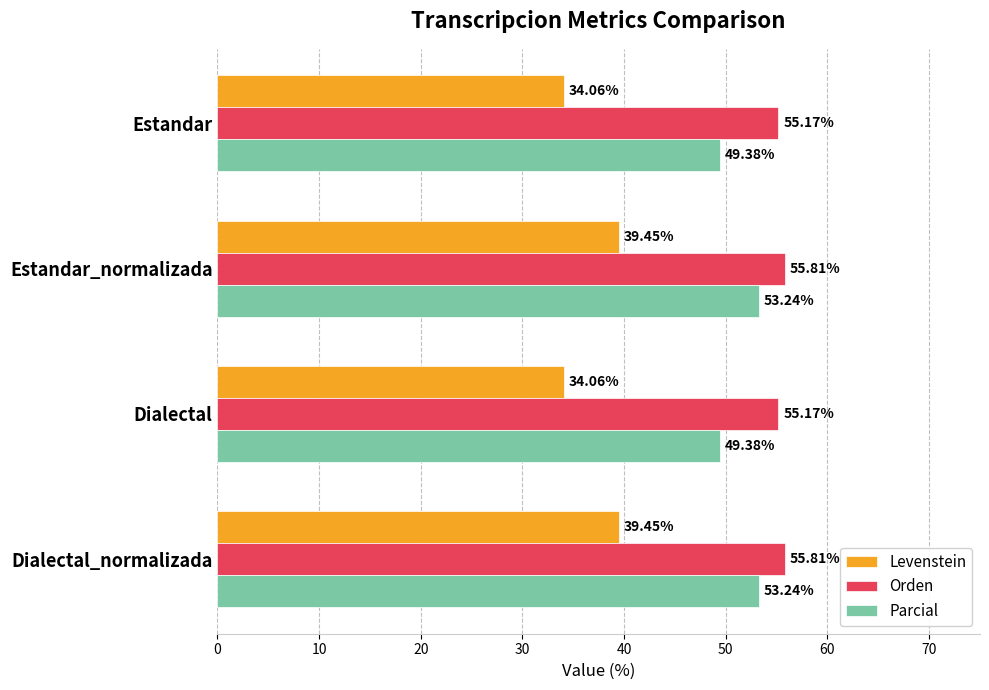

What is the difference between the maximum and minimum values in the Levenstein series?

5.4